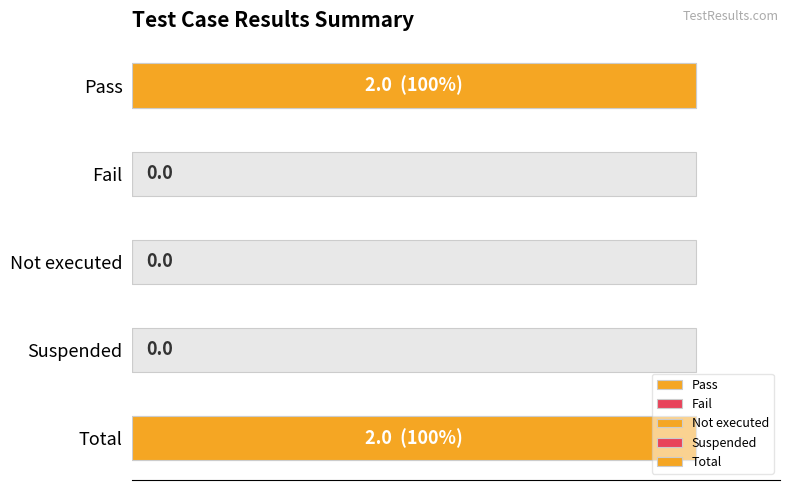

Reading left to right, list all the values displayed in this chart.

2	0	0	0	2